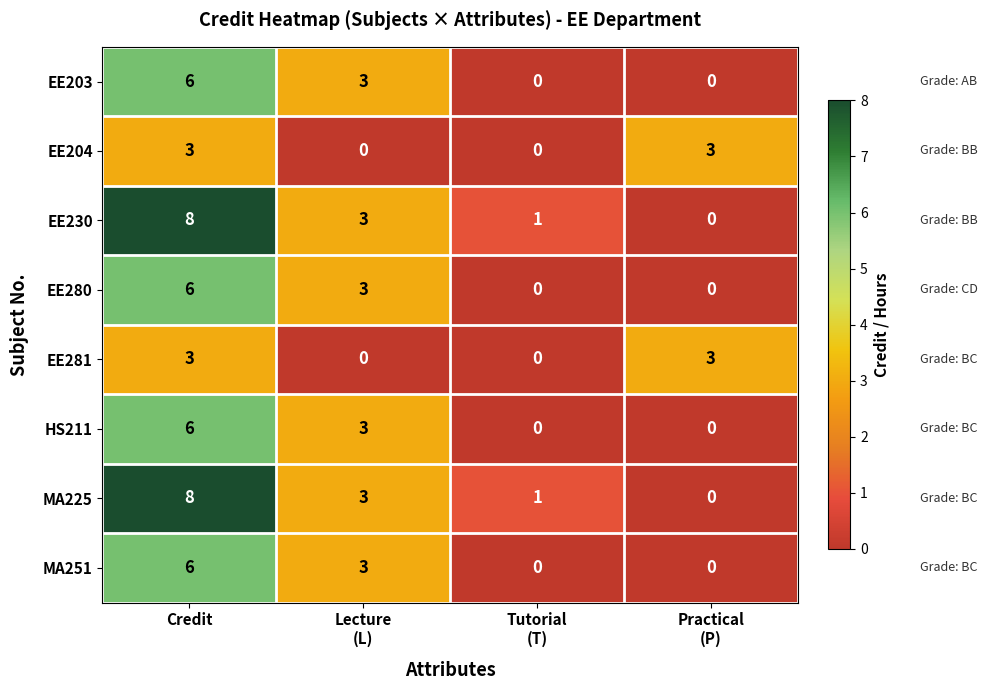

What is the difference between the second highest and minimum values in the EE203 series?

3